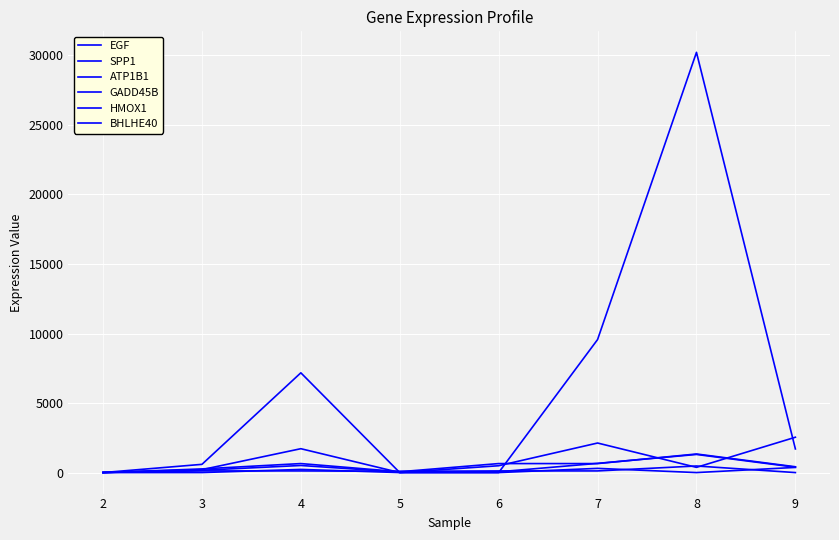

What is the maximum value shown in the chart?

30217.7